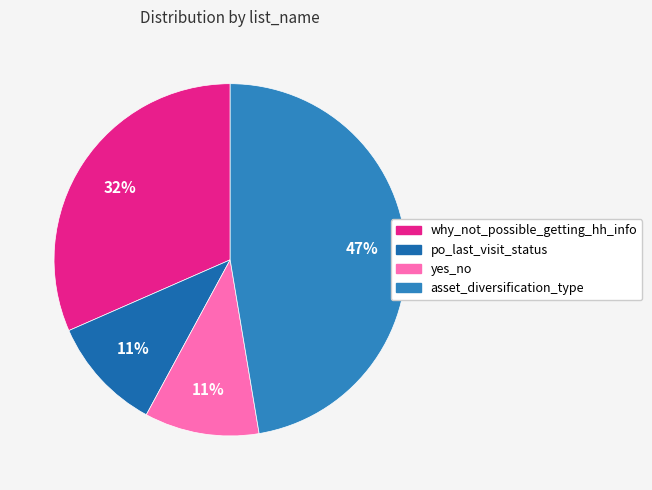

Does why_not_possible_getting_hh_info account for over 50% of the chart?

No